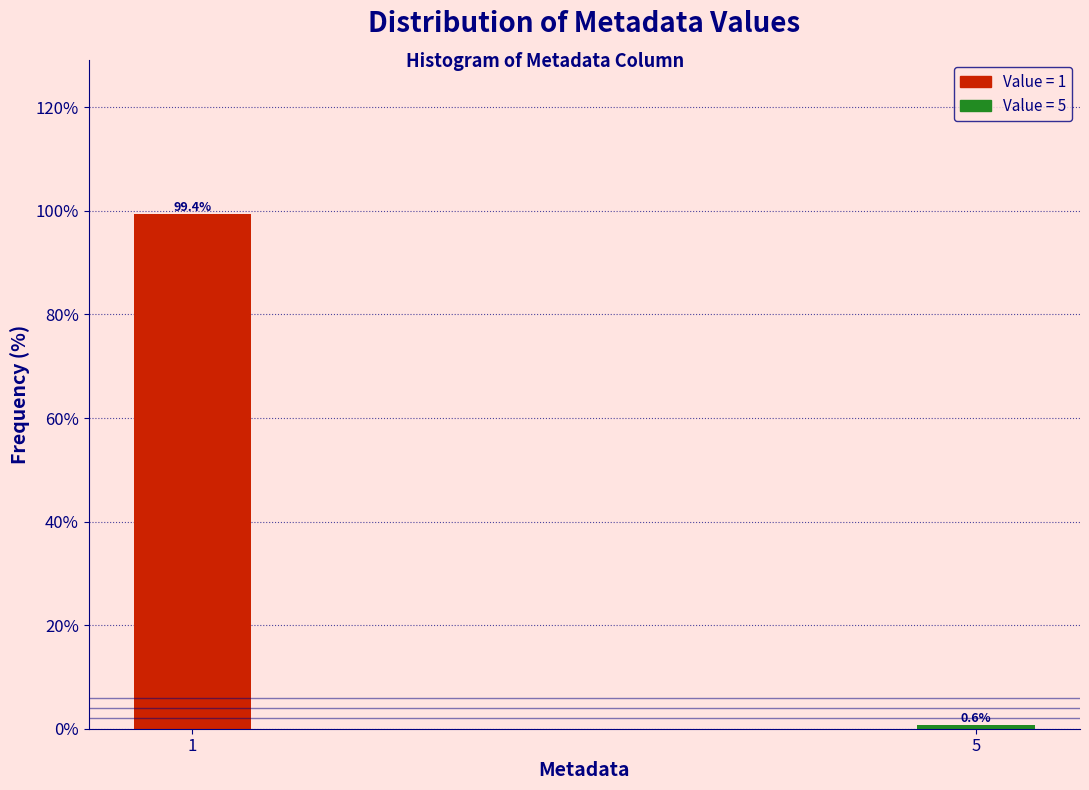

Reading left to right, list all the values displayed in this chart.

99.4	0.6